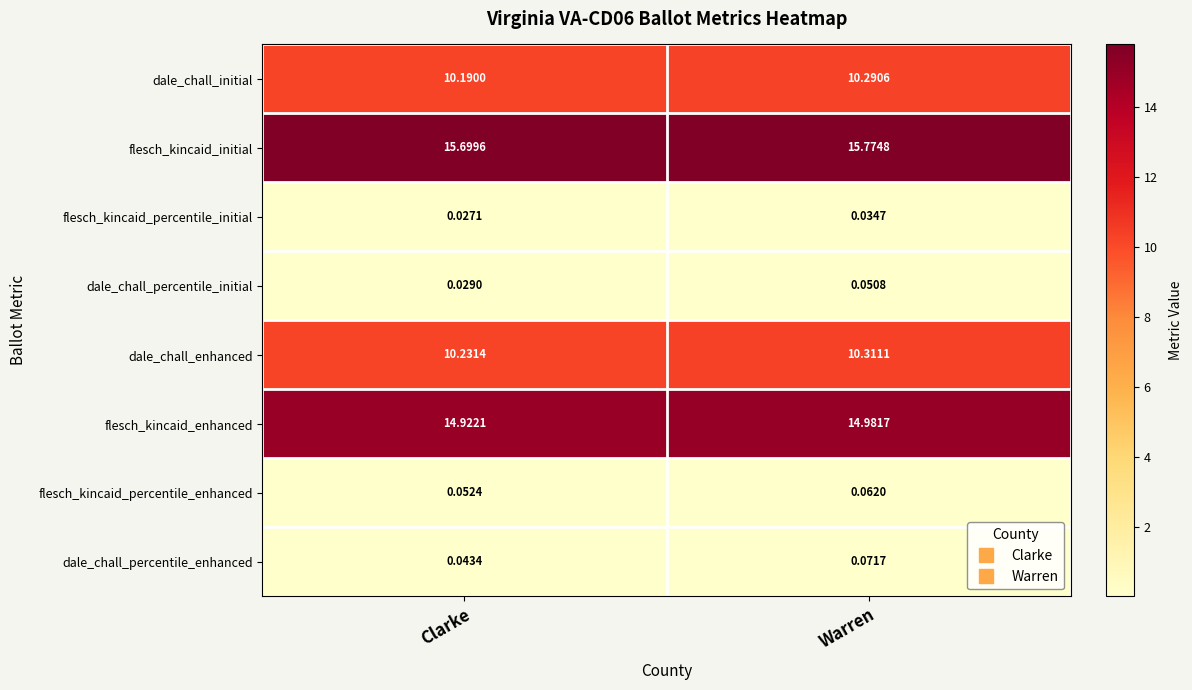

Which series has the largest total across all categories?

flesch_kincaid_initial